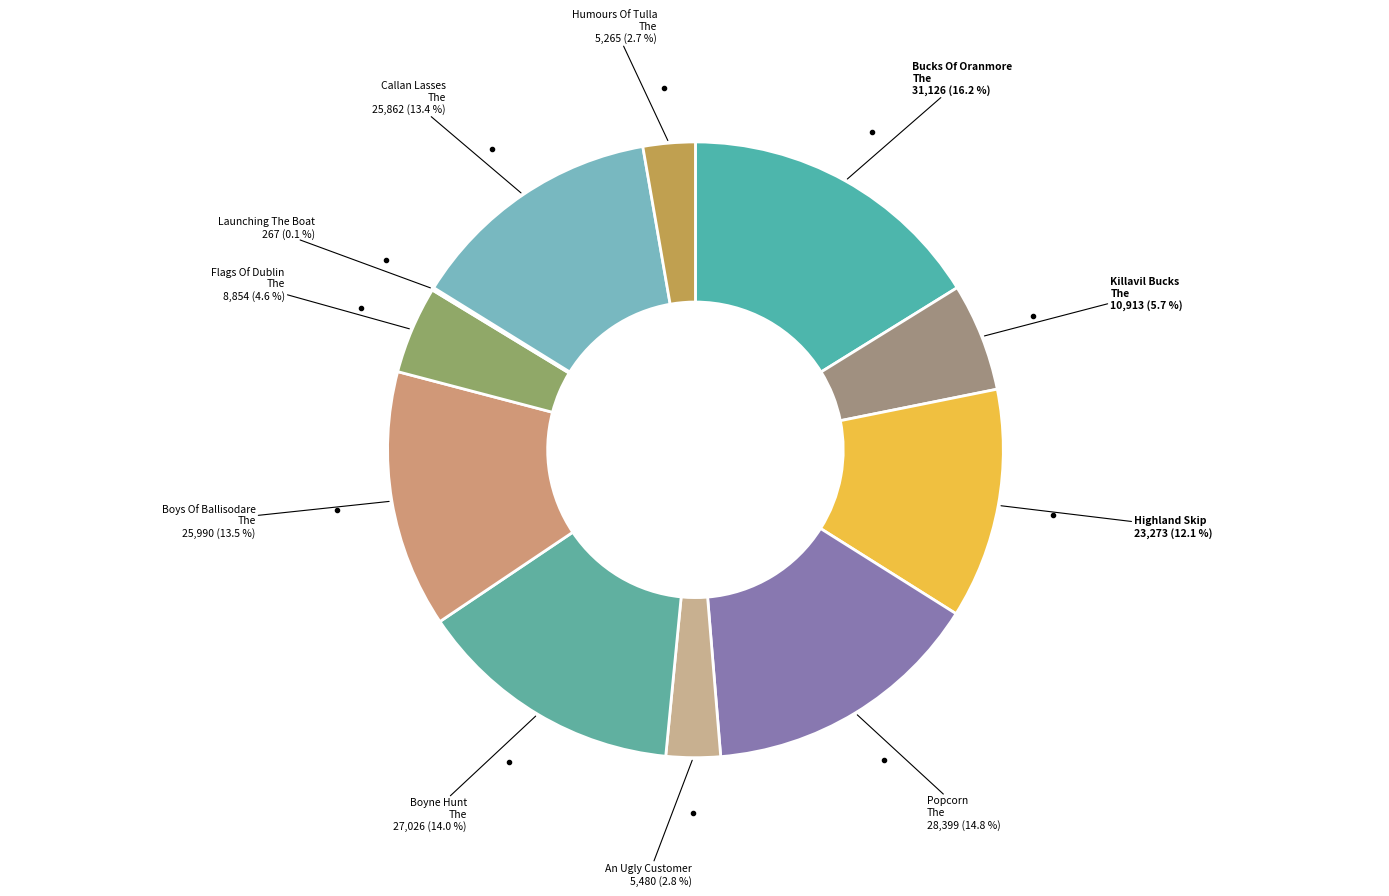

How many slices are in this pie chart?

11